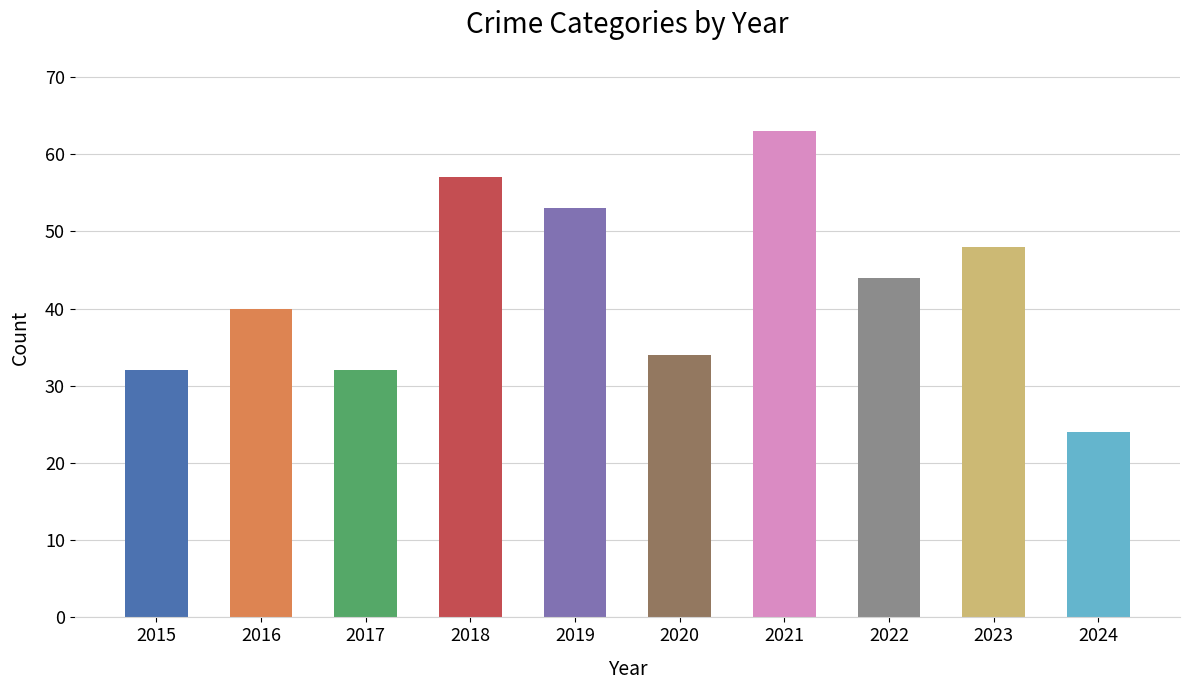

What value does the data have at 2016, to the nearest 10?

40